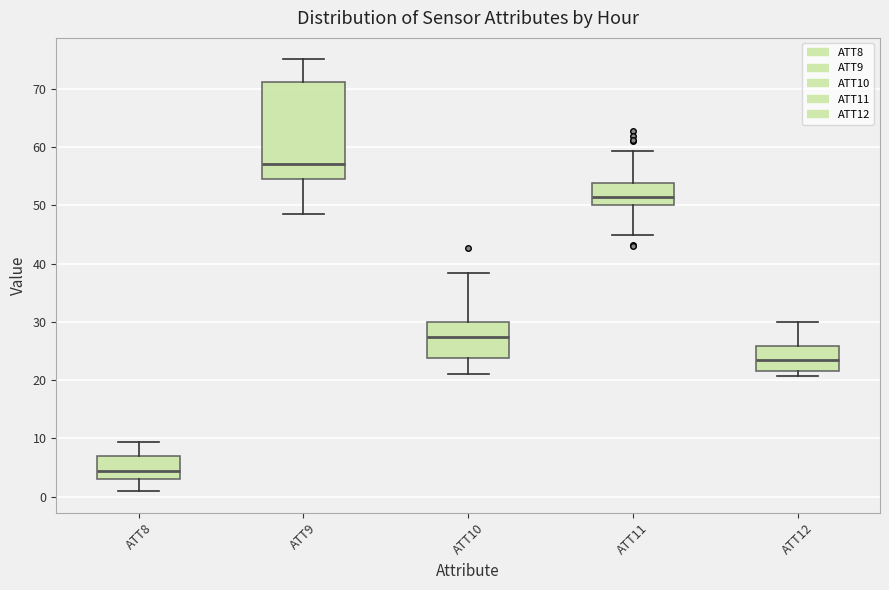

Where does the median line of the box for ATT10 sit on the y-axis? The values are not printed on the chart, so give them approximately, as read against the axis.

27